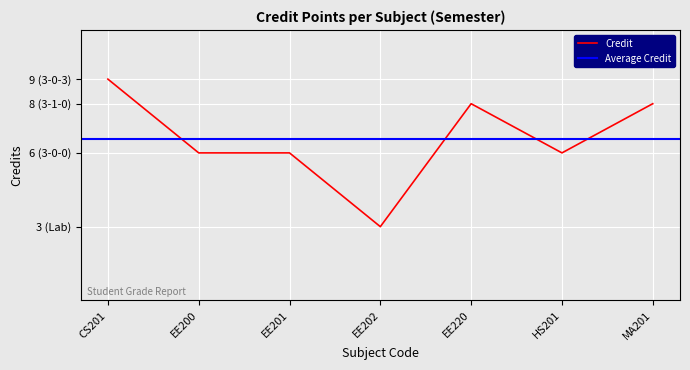

Count the number of categories in the chart.

7